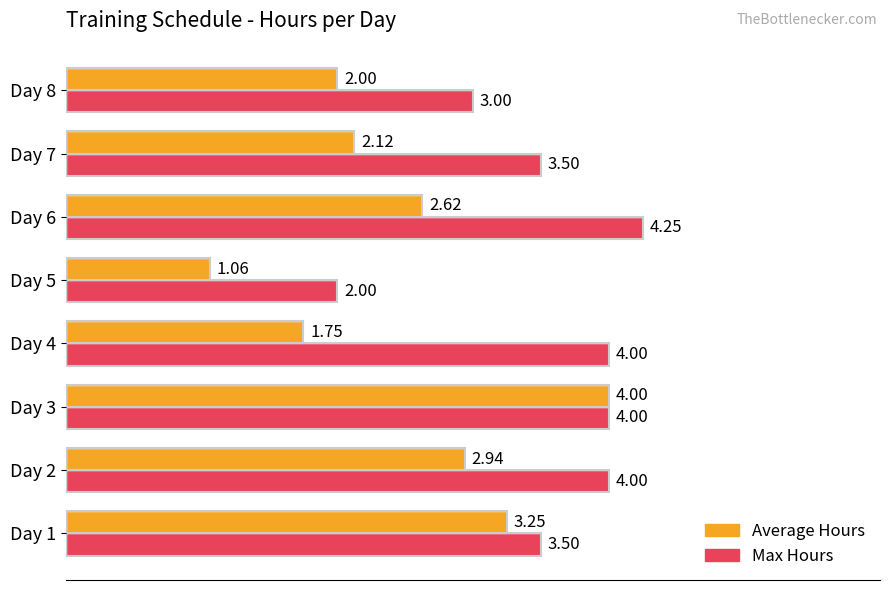

How many distinct data groups are displayed?

2